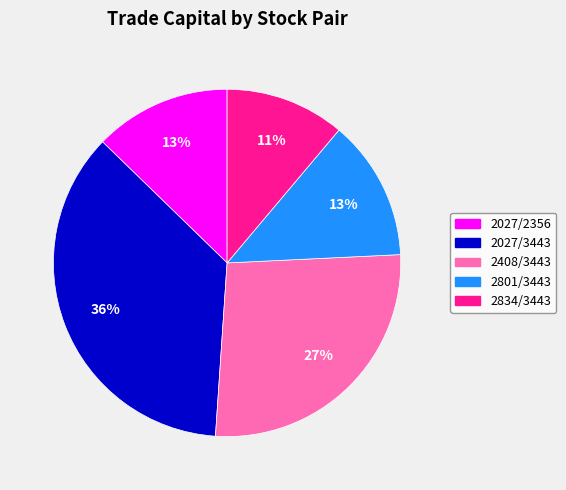

To the nearest percent, what is the difference between the 2027/3443 and 2834/3443 slice percentages?

25%